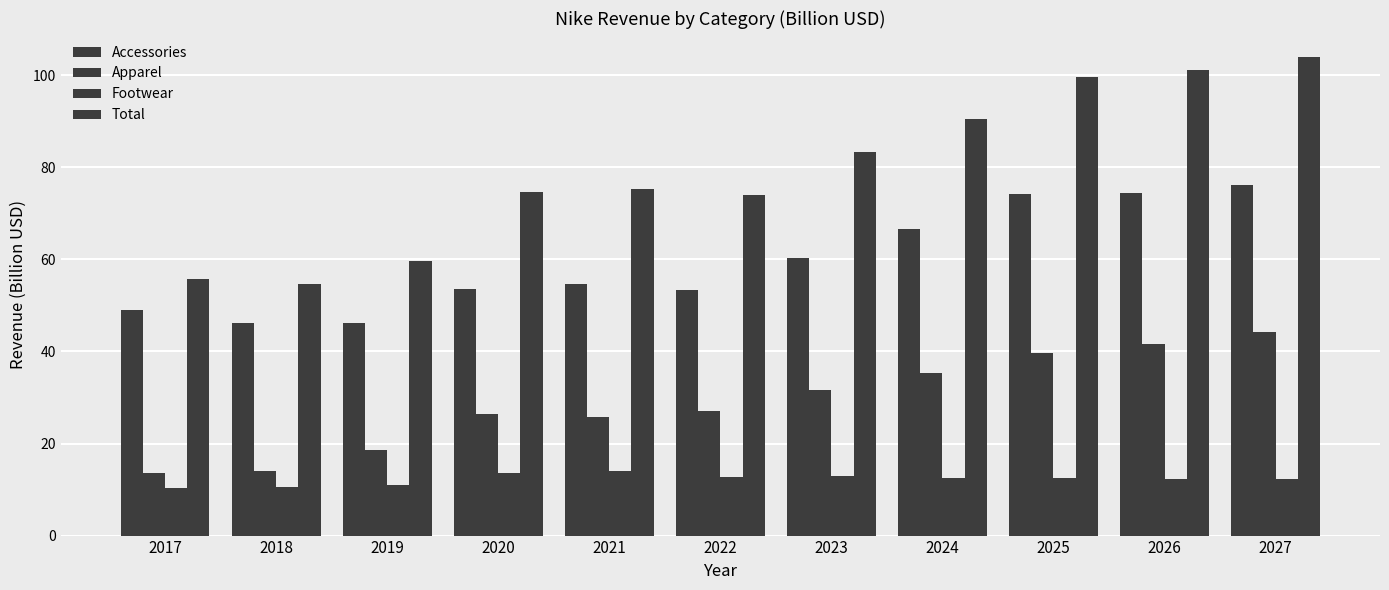

The value of Total at 2018 is 19.9. True or false?

False